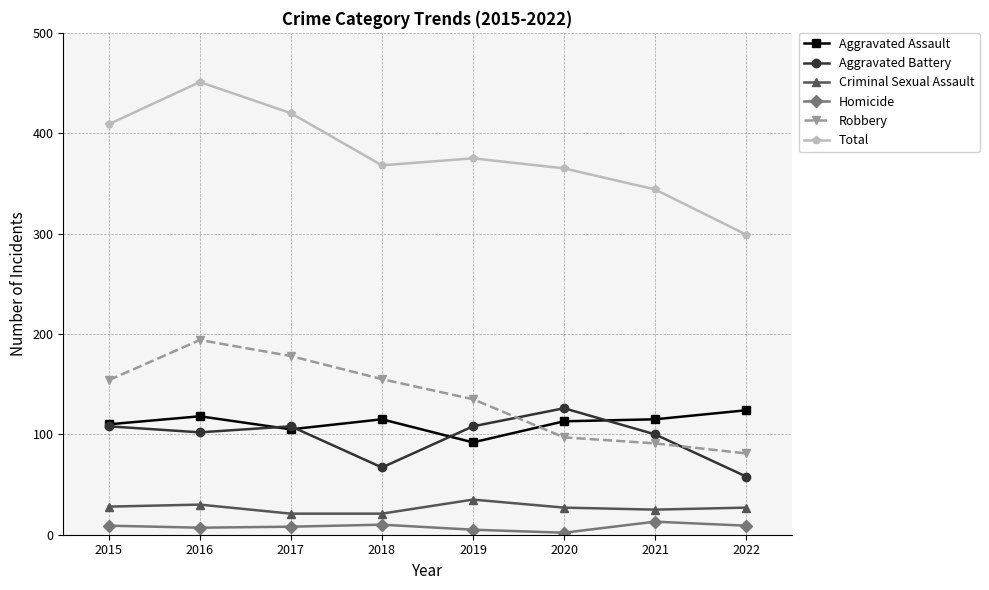

What is the difference between the highest and lowest values at 2016?

444